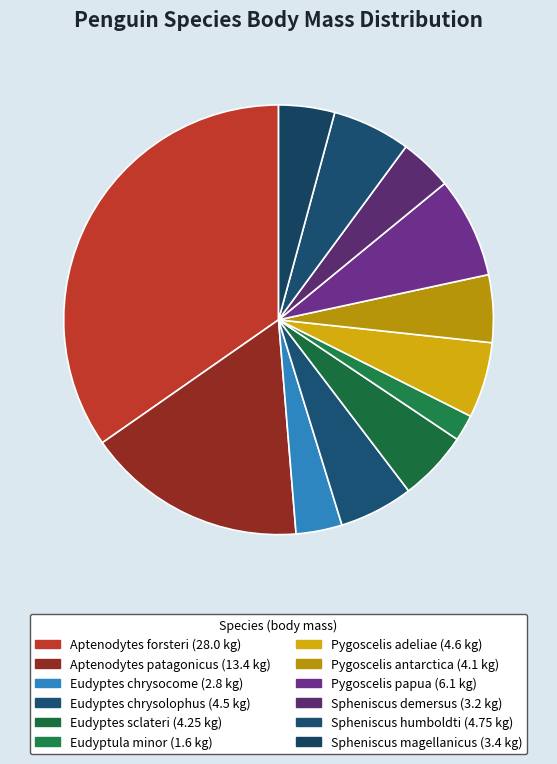

How many slices are in this pie chart?

12